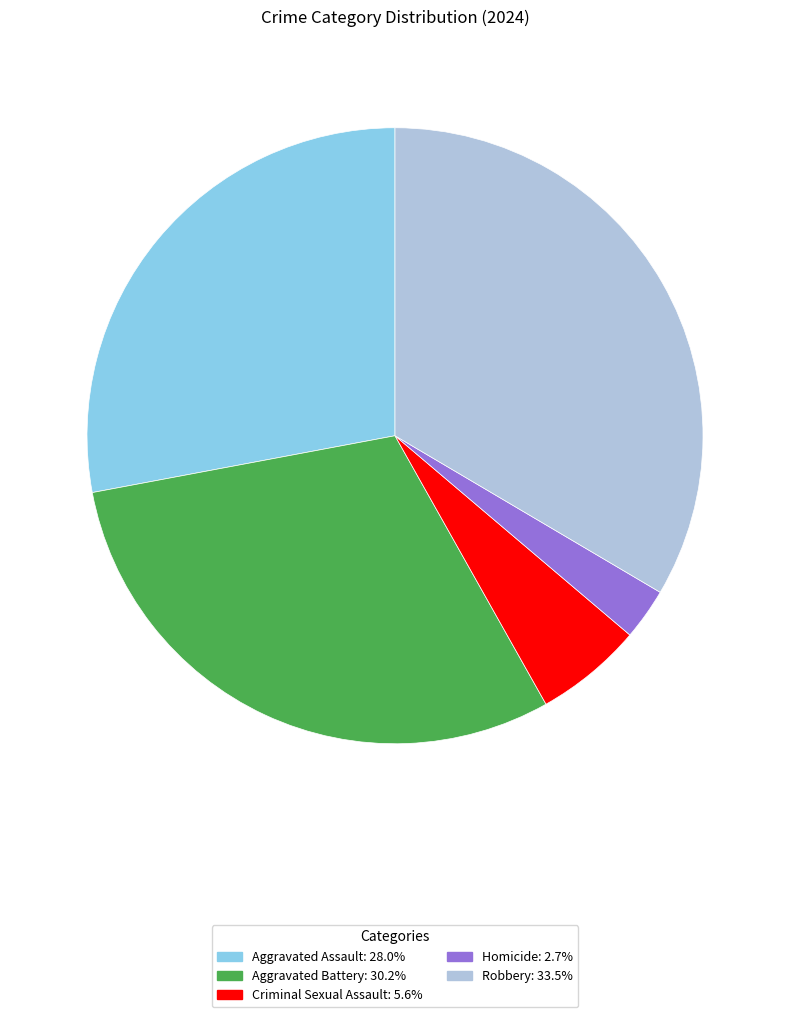

What is the largest slice in the pie chart?

Robbery